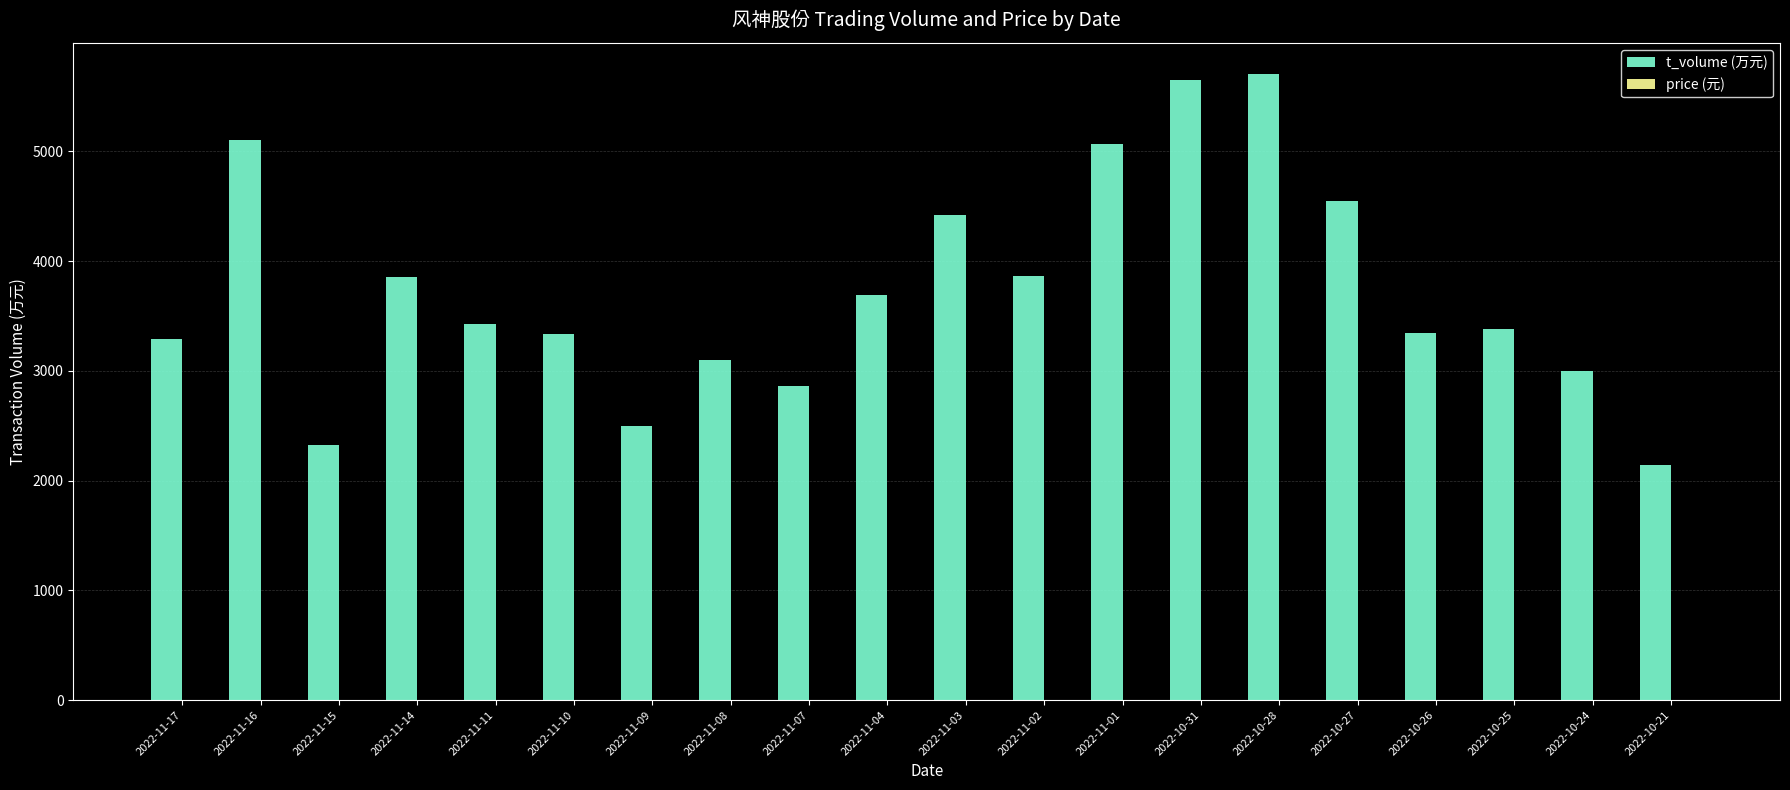

What is the total value across all series at 2022-10-24?

3002.4